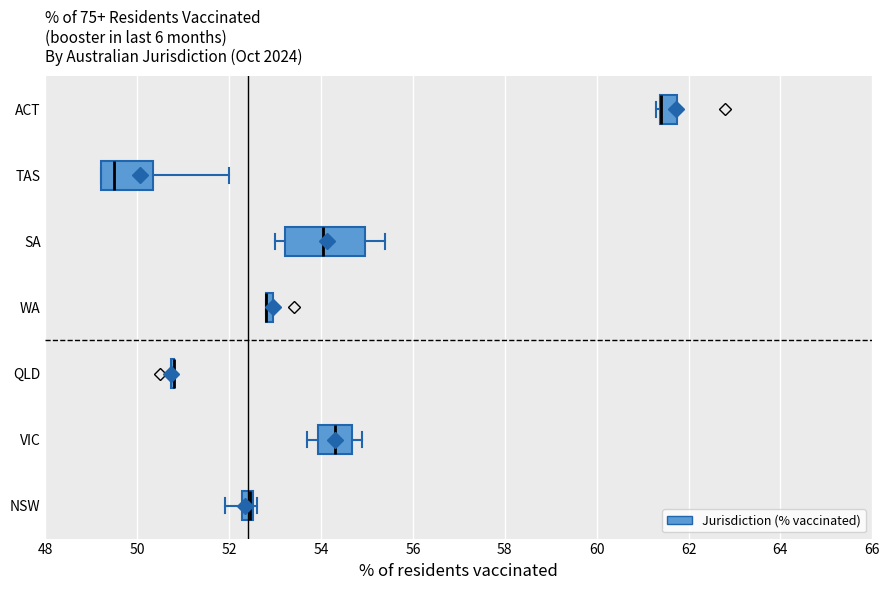

Which box is the widest, from its left edge to its right edge?

SA